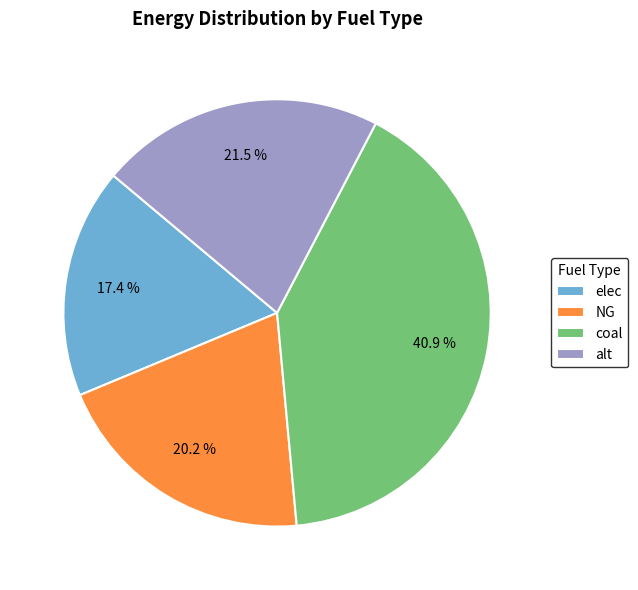

What is the total percentage of NG and alt?

41.7%